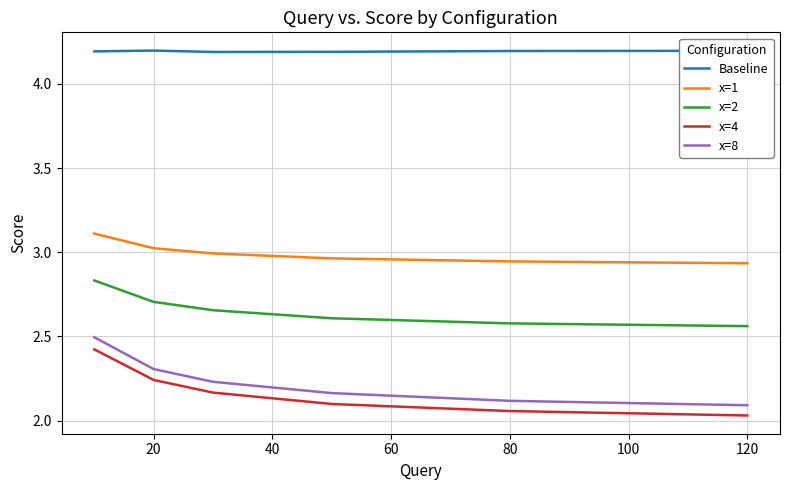

How many categories are shown in the chart?

6